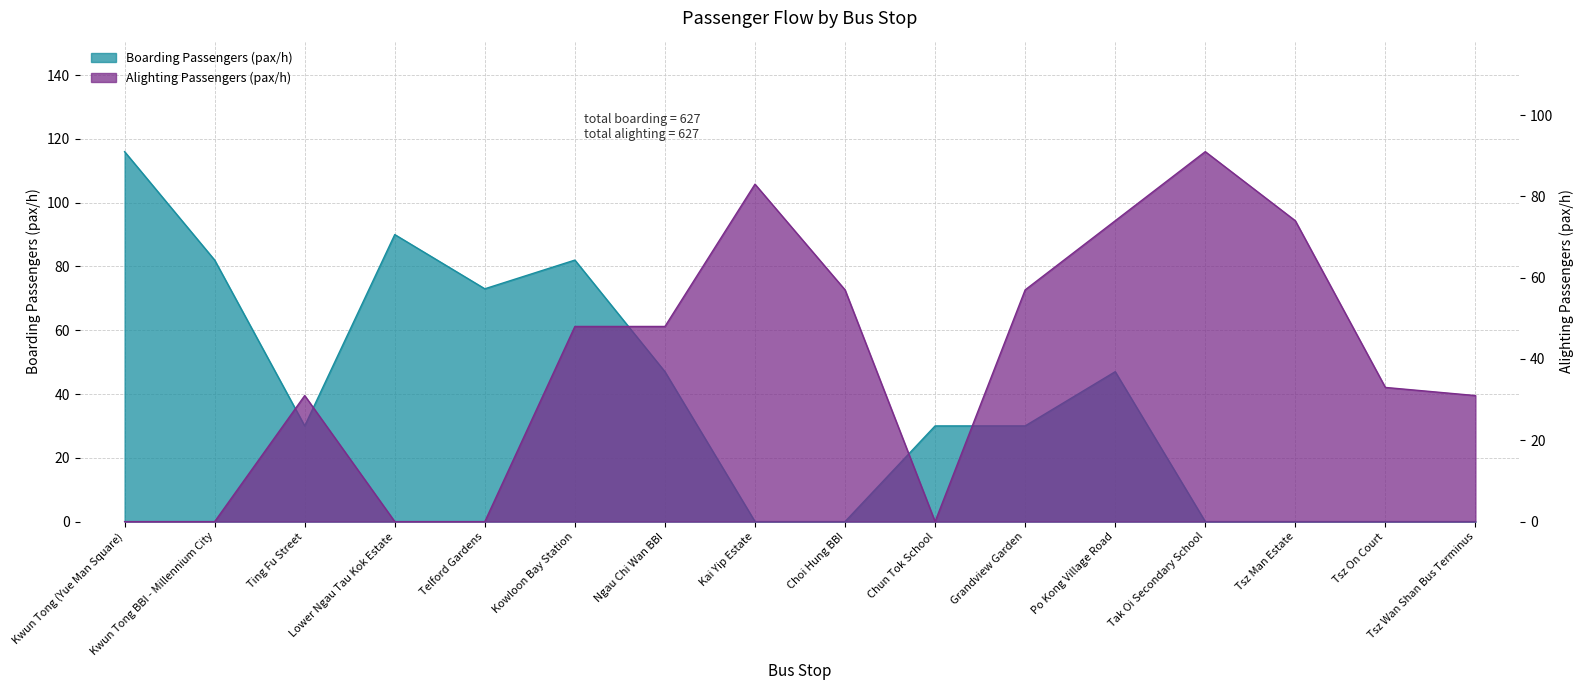

At which category is the sum across all series the highest?

Kowloon Bay Station